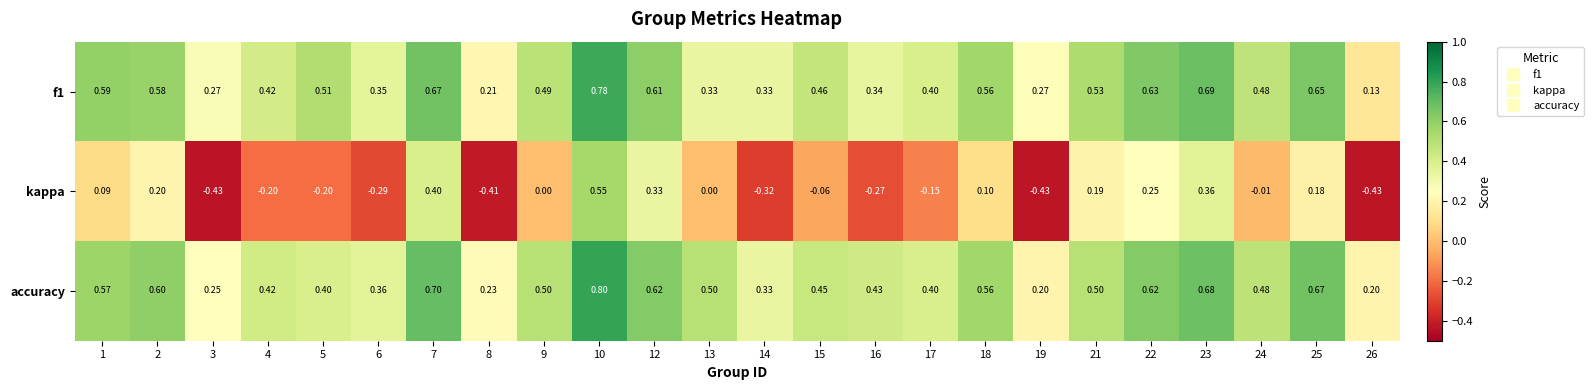

Rank the series by their maximum value, from lowest to highest.

kappa, f1, accuracy